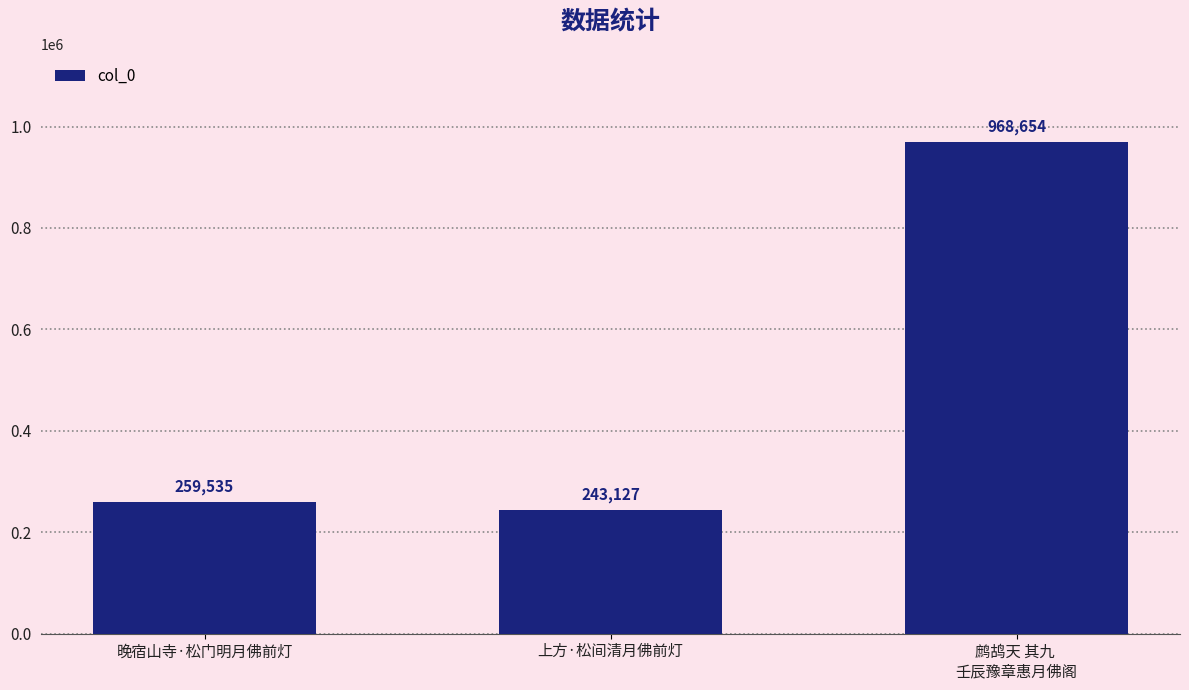

Count the number of categories in the chart.

3